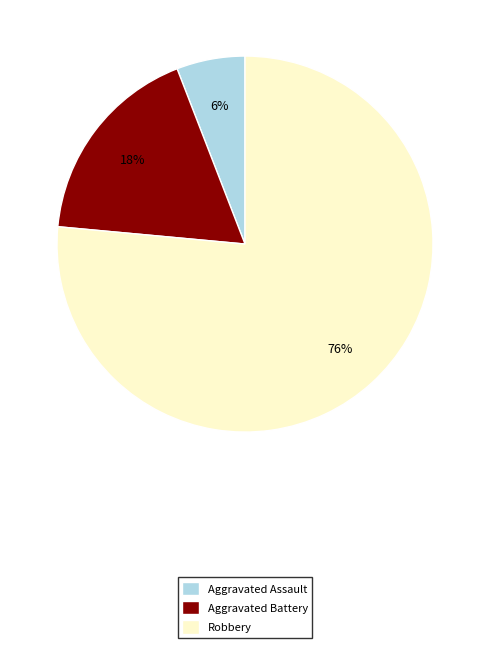

What is the majority slice?

Robbery